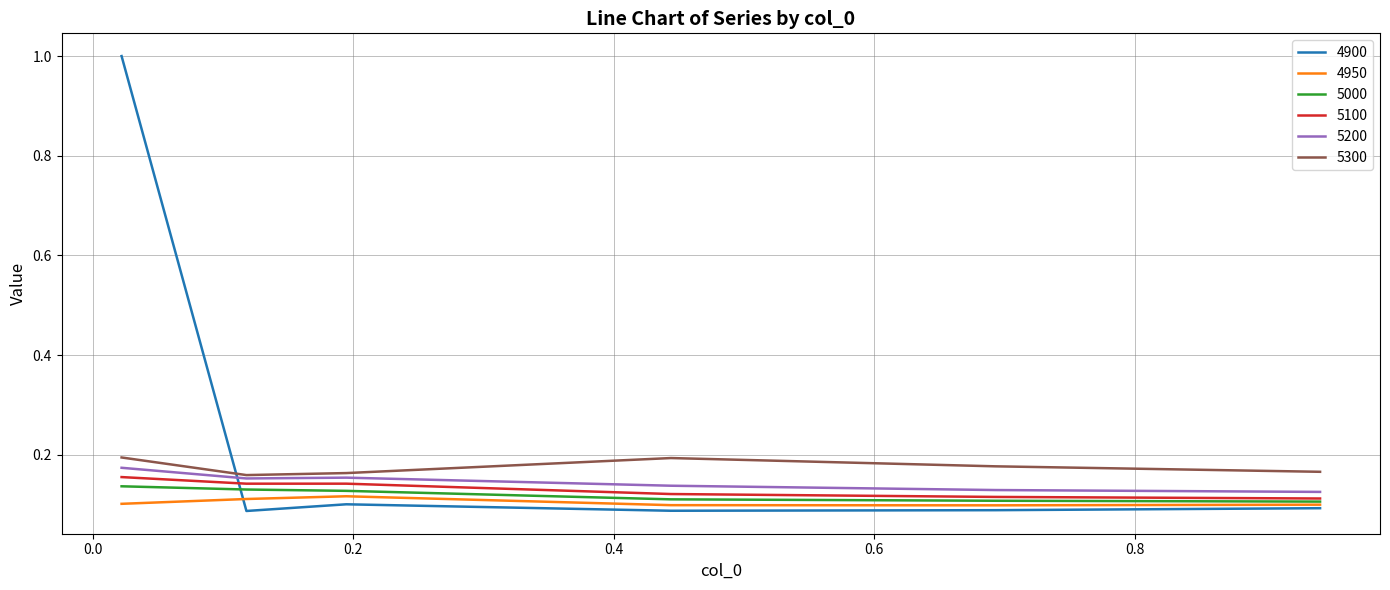

Which series has the largest range (max minus min)?

4900